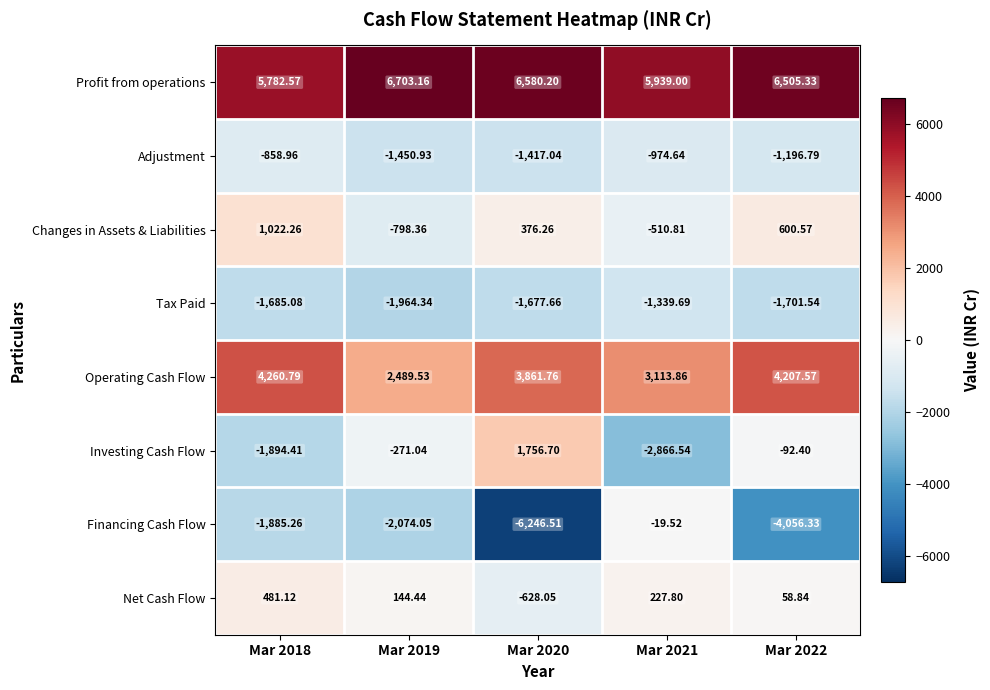

Count the number of categories in the chart.

5